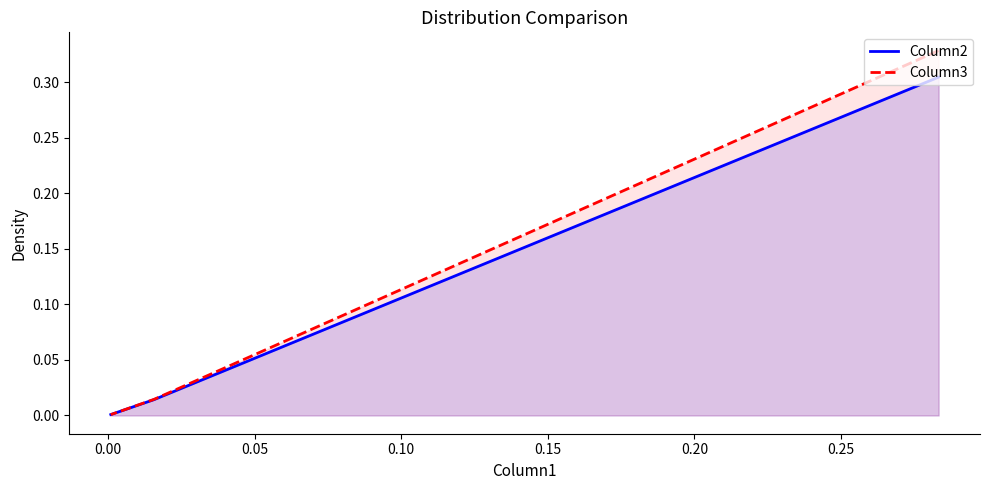

Is it true that Column2 equals 0.4 at −0.05?

False